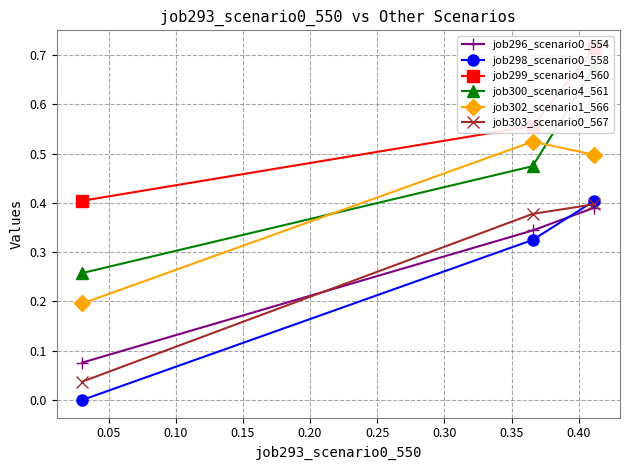

What is the difference between the maximum and minimum values in the job303_scenario0_567 series?

0.4